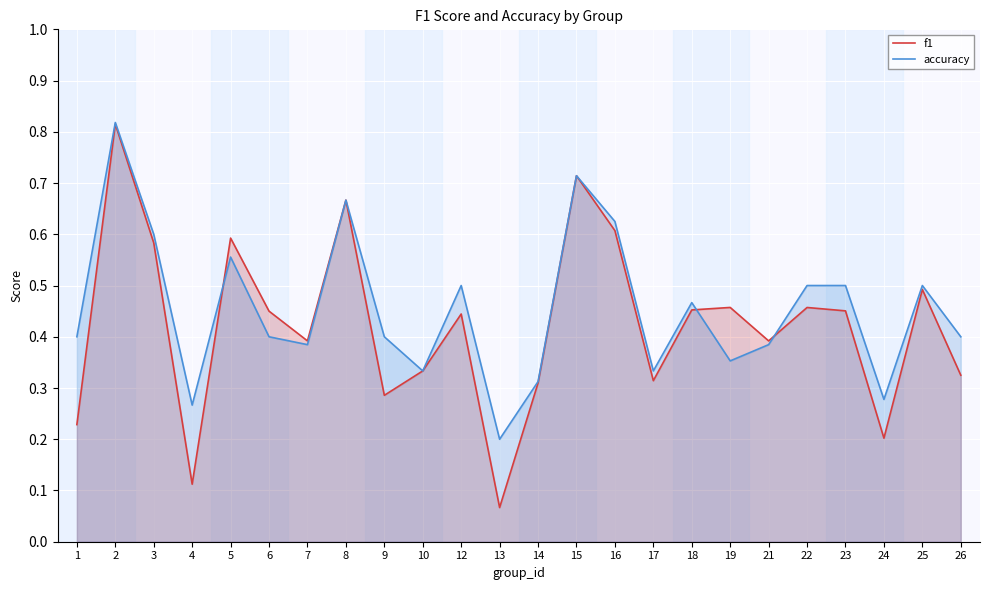

What is the value of the f1 point at the 16th from the left?

0.3